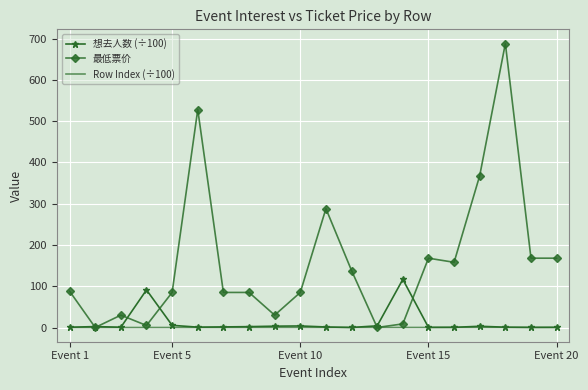

Which series has the largest range (max minus min)?

最低票价